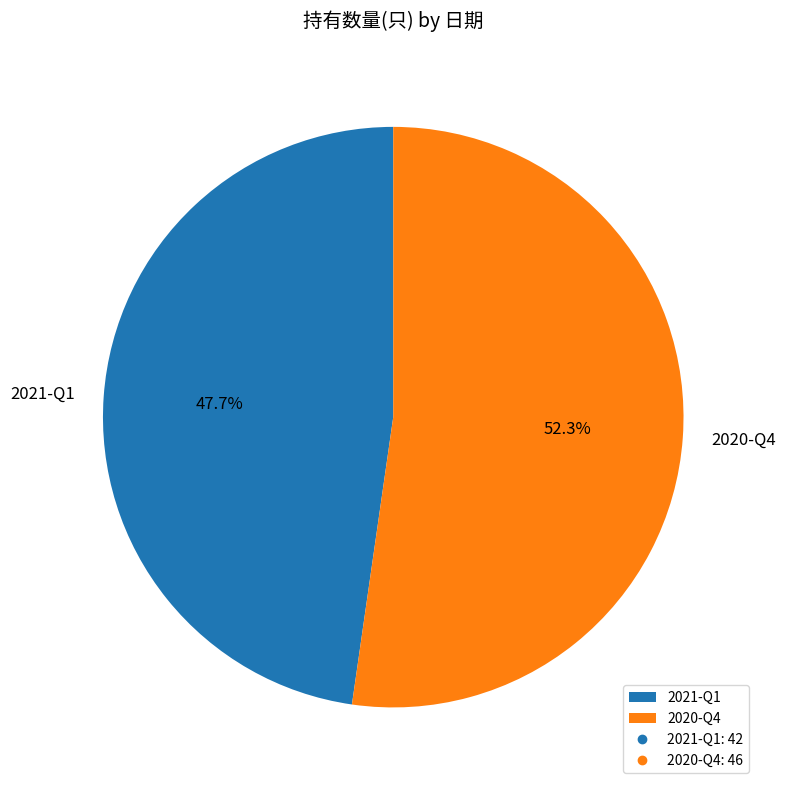

Count the number of slices in the pie.

2